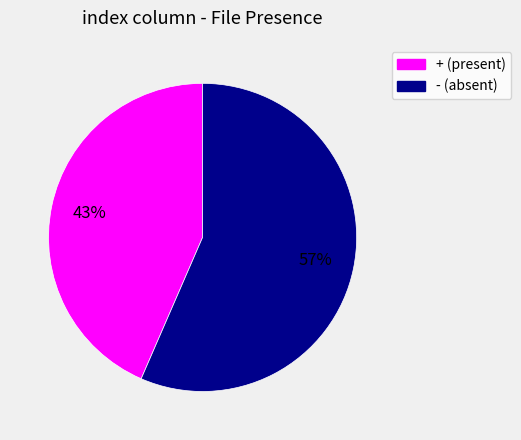

To the nearest percent, what is the average slice percentage?

50%